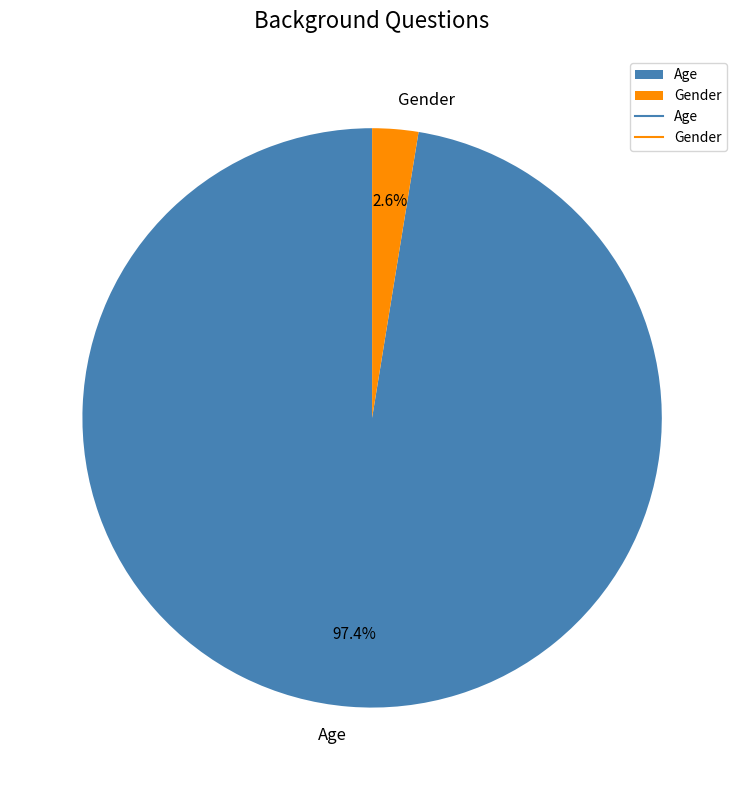

Is it true that Age is 92% of the pie?

False